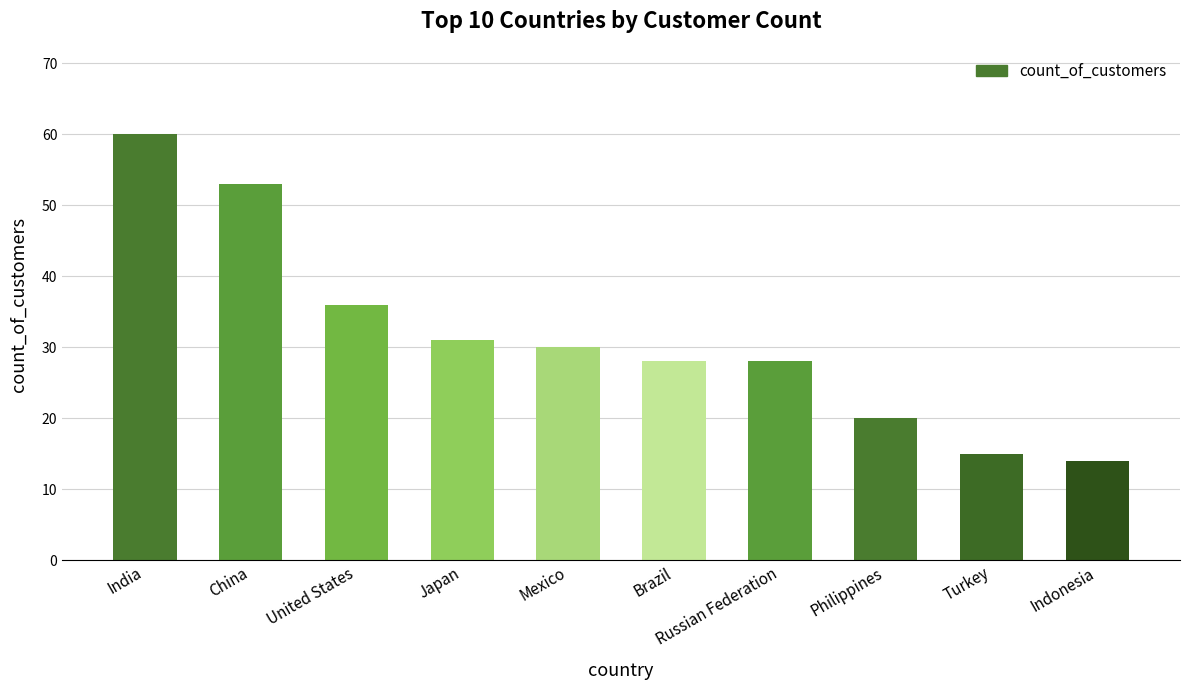

Between China and Indonesia, which is larger?

China